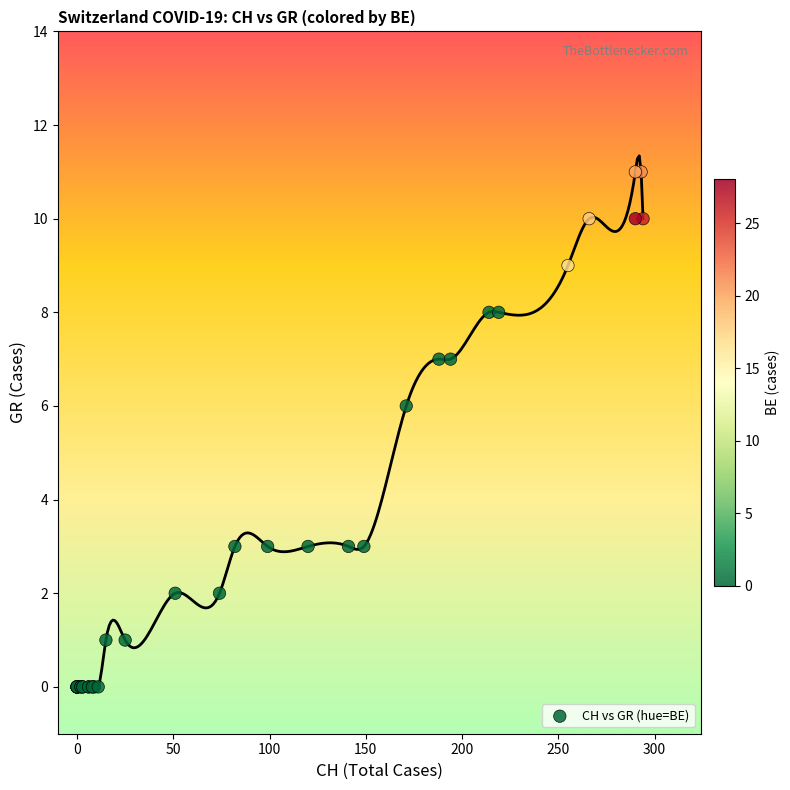

What Y value in the scatter plot is closest to 5?

6